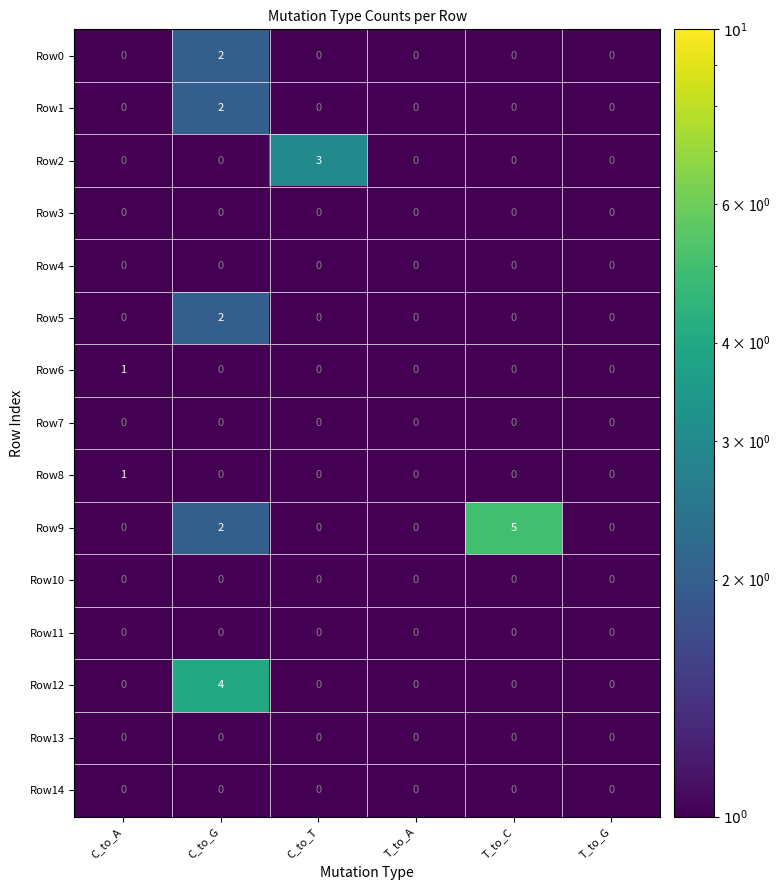

What is the total value across all series at C_to_G?

12